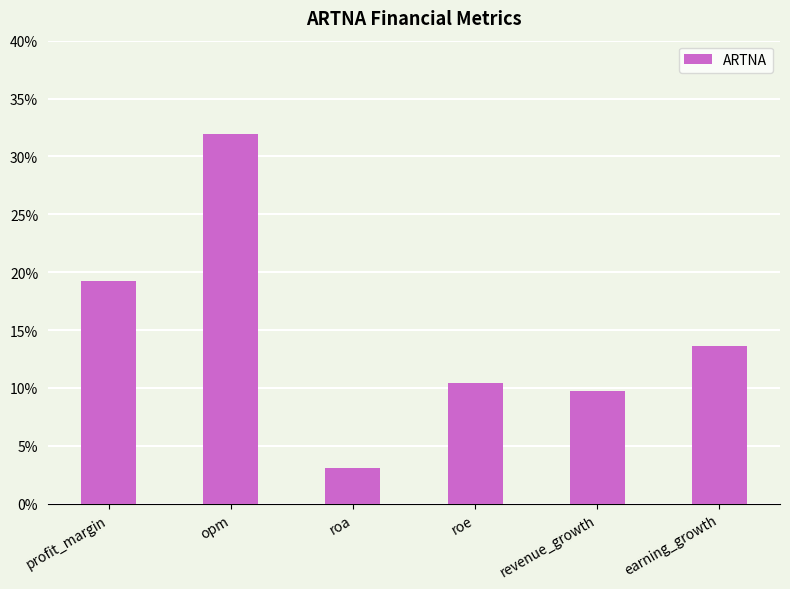

At which category does the chart reach its minimum across all series?

roa